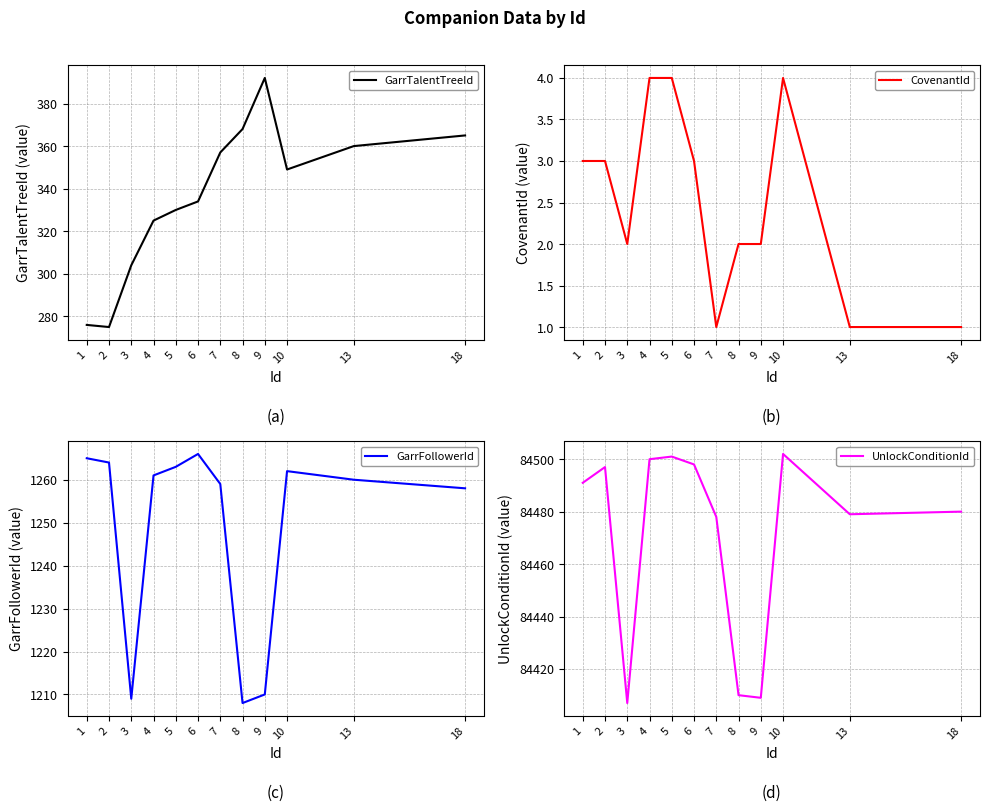

Reading right to left, what are all the values shown in this chart?

GarrTalentTreeId: 18=365	13=360	10=349	9=392	8=368	7=357	6=334	5=330	4=325	3=304	2=275	1=276
CovenantId: 18=1	13=1	10=4	9=2	8=2	7=1	6=3	5=4	4=4	3=2	2=3	1=3
GarrFollowerId: 18=1258	13=1260	10=1262	9=1210	8=1208	7=1259	6=1266	5=1263	4=1261	3=1209	2=1264	1=1265
UnlockConditionId: 18=84480	13=84479	10=84502	9=84409	8=84410	7=84478	6=84498	5=84501	4=84500	3=84407	2=84497	1=84491